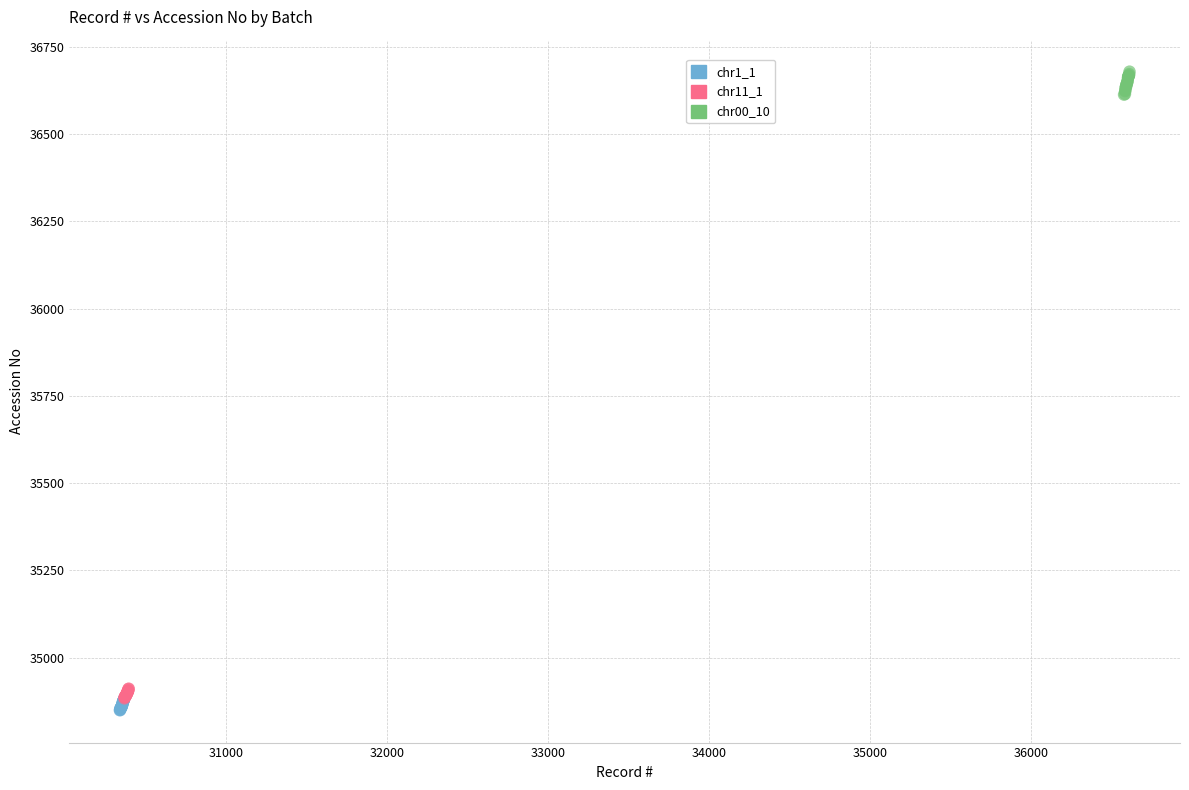

Which series contains the highest Y value?

chr00_10